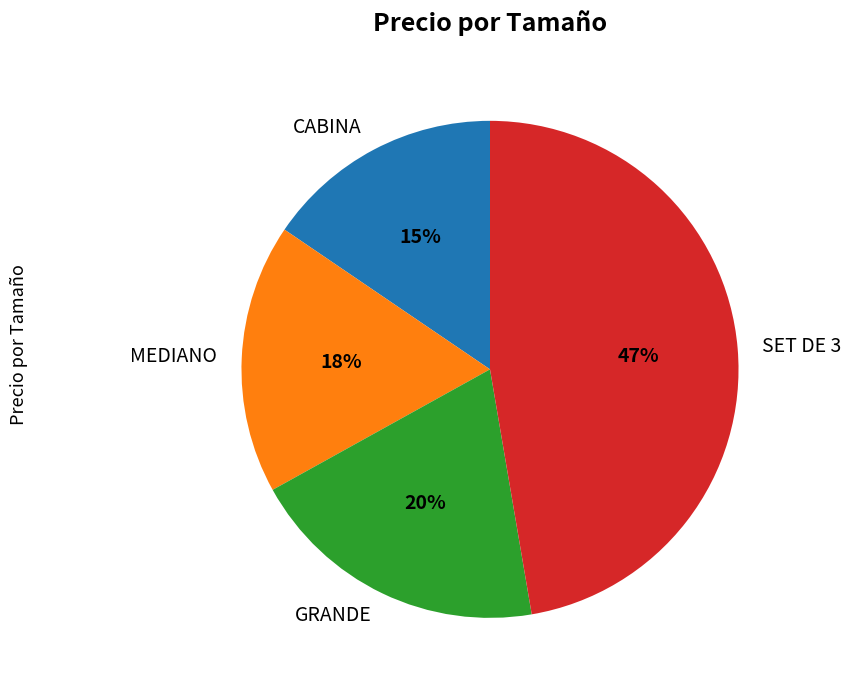

Between SET DE 3 and CABINA, which is larger?

SET DE 3